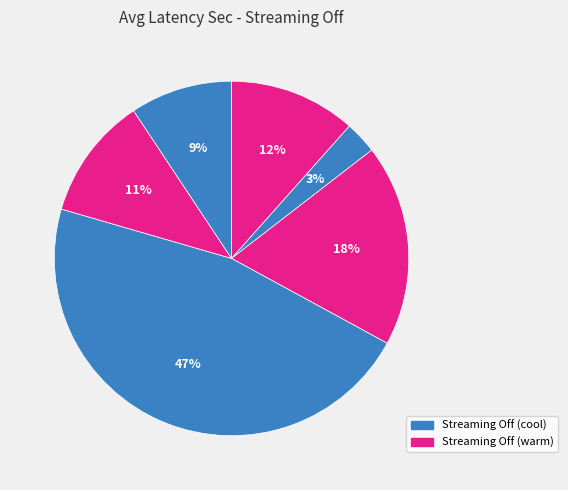

To the nearest percent, what is the difference between the largest and smallest slice percentages?

44%